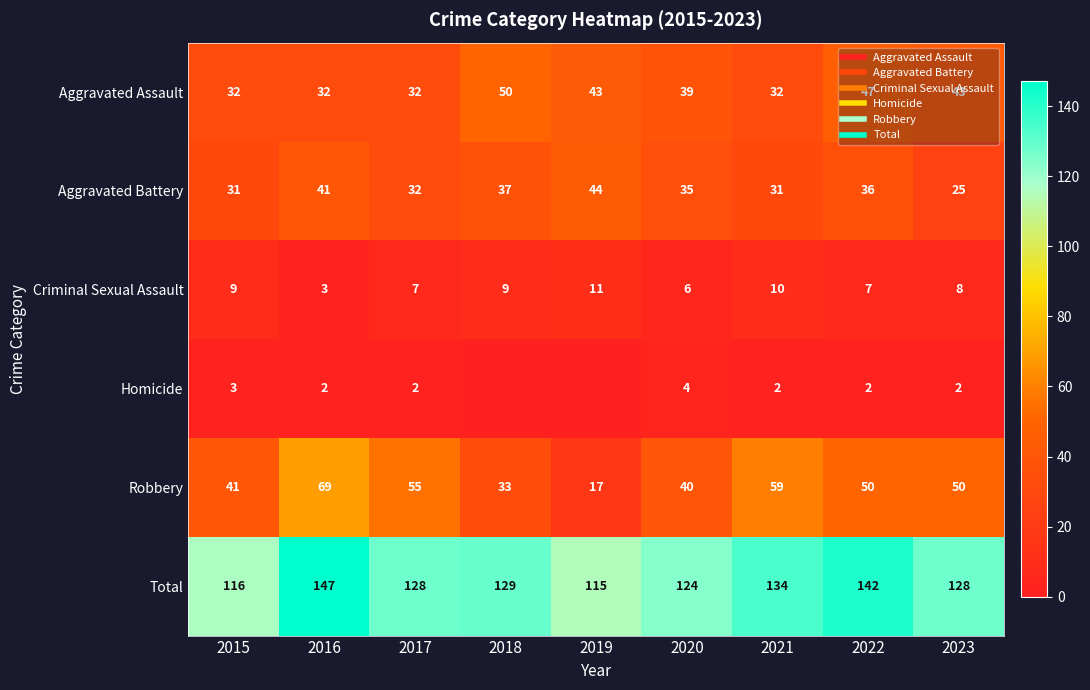

At which label is Homicide closest to 2?

2016